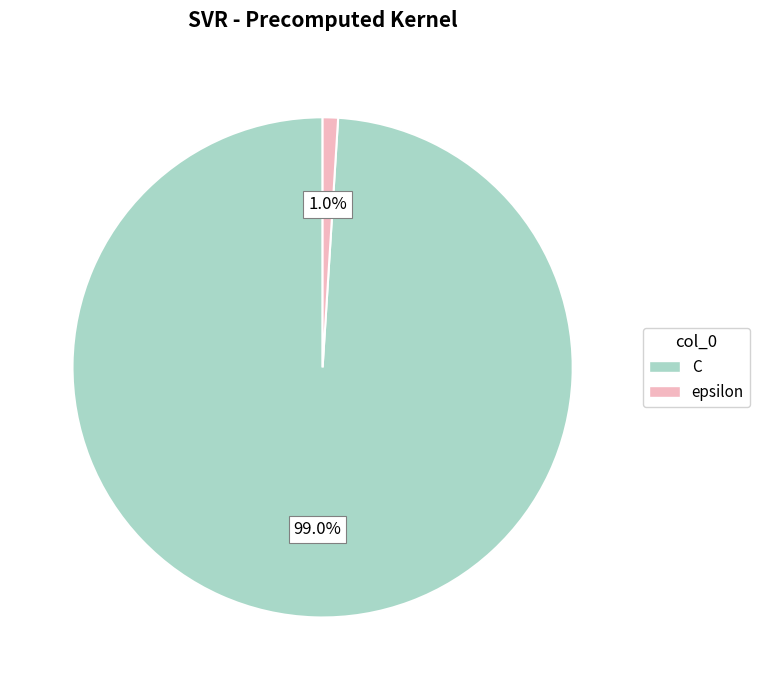

Rank the categories by value from highest to lowest.

C, epsilon